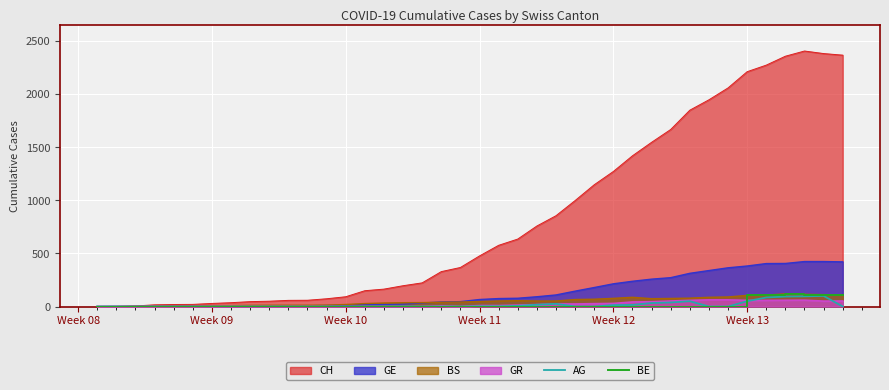

Which series has the widest spread of values?

CH